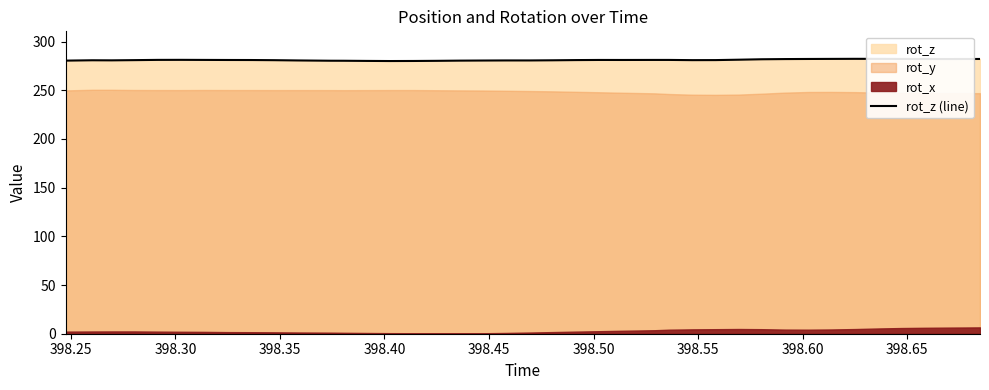

How many points are higher than both their immediate neighbors (excluding endpoints)?

6